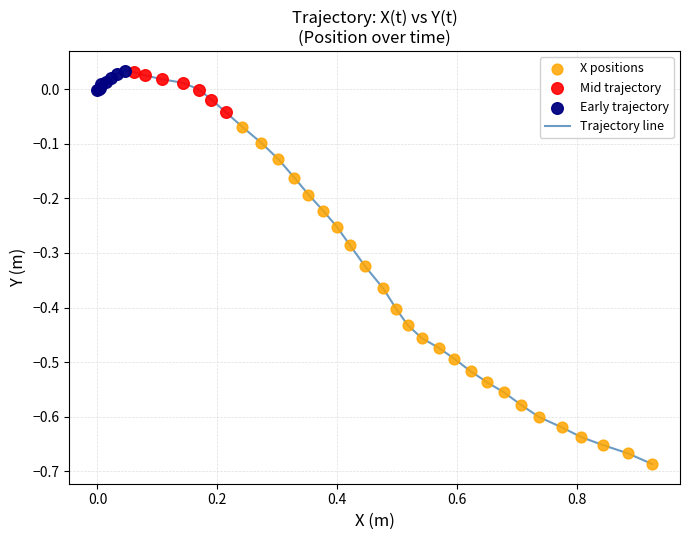

What is the difference between the maximum and minimum values?

0.7